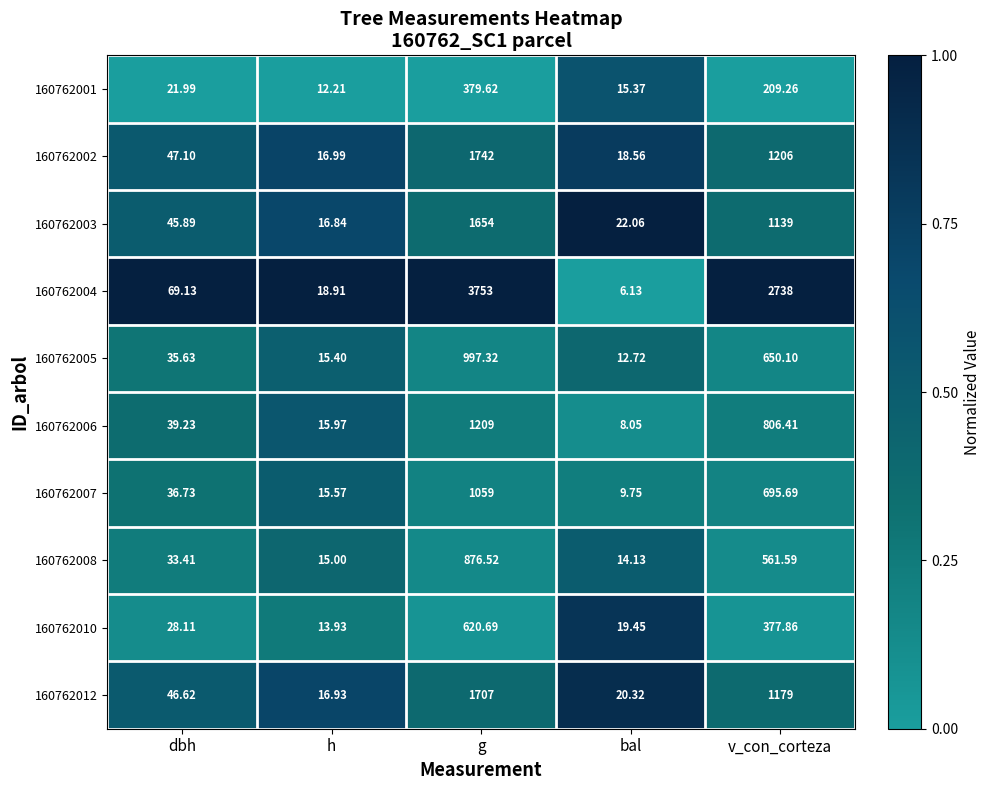

Is the value of 160762007 at h greater than the value of 160762005 at bal?

Yes